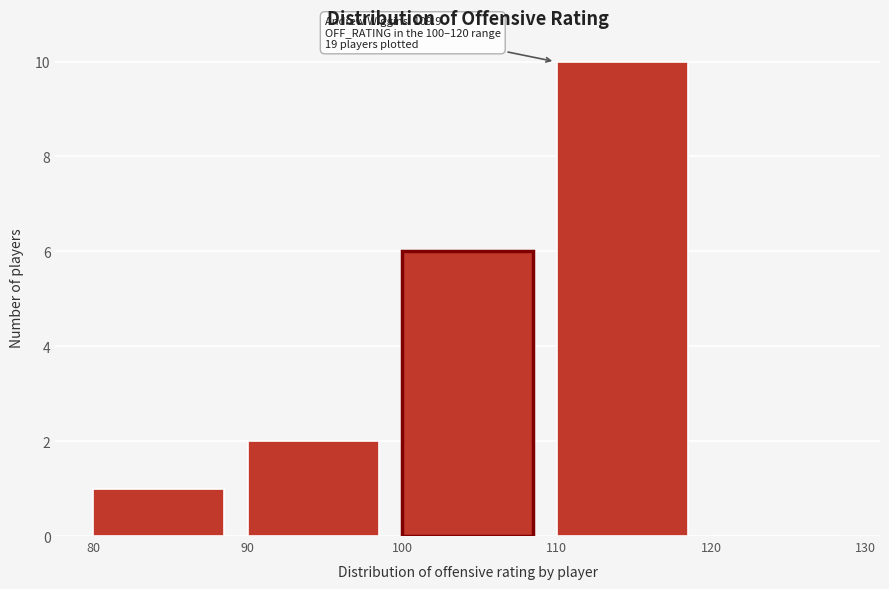

Over which range of the x-axis is the bar tallest?

110 to 120